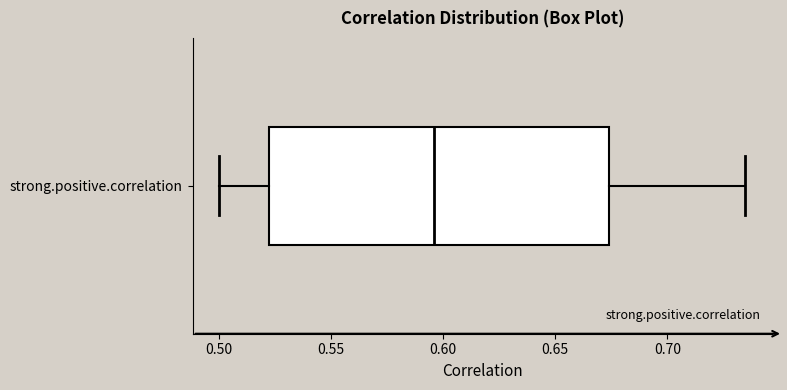

Transcribe this box plot: give where the median line is, the range the box spans, and where the two whiskers end, as read against the x-axis. The values are not printed on the chart, so give them approximately, as read against the axis.

median 0.595, box 0.525 to 0.675, whiskers 0.500 to 0.735